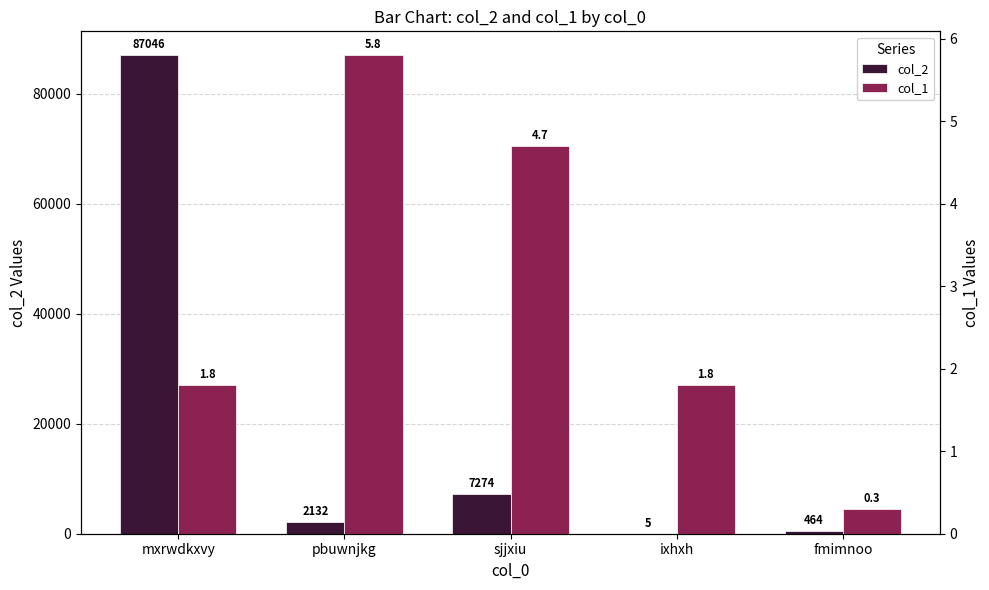

At which label does col_2 first exceed 2132?

mxrwdkxvy